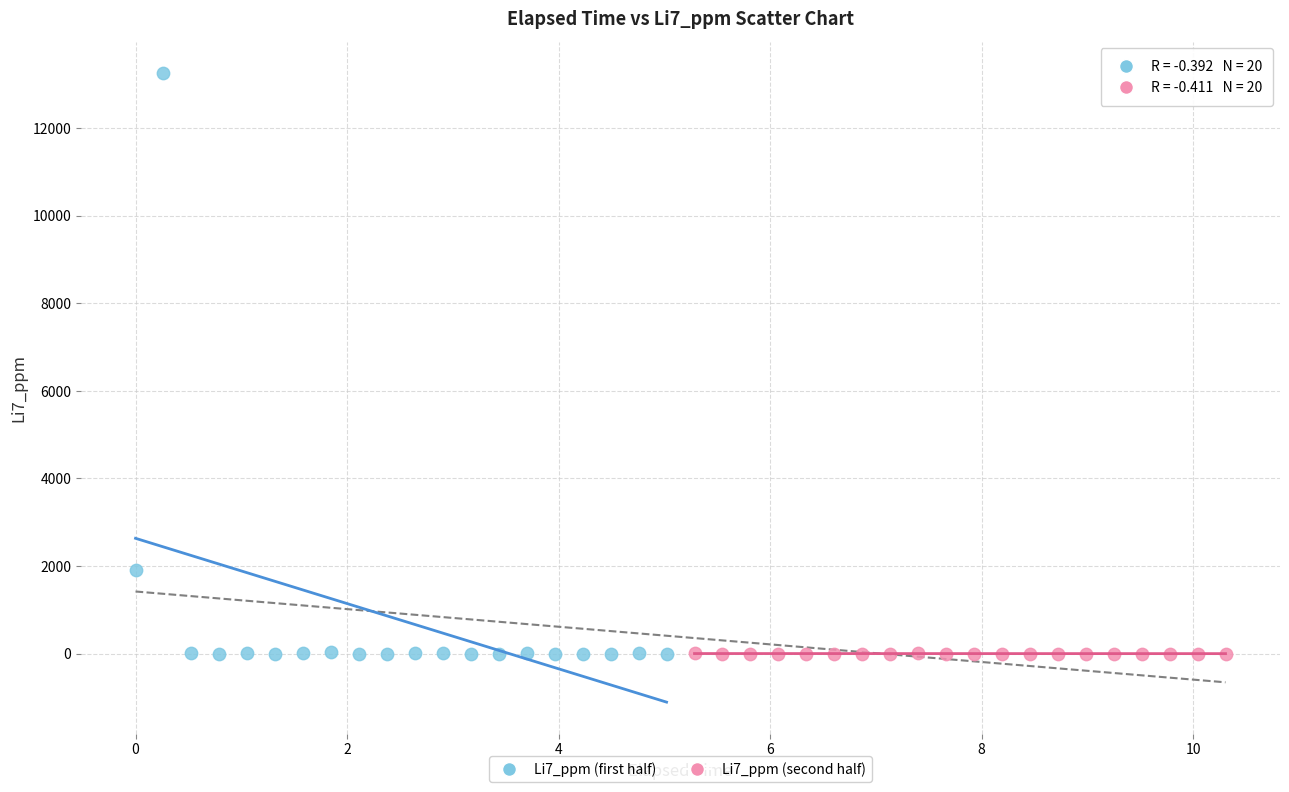

Which series has the widest spread of Y values?

Li7_ppm (first half)